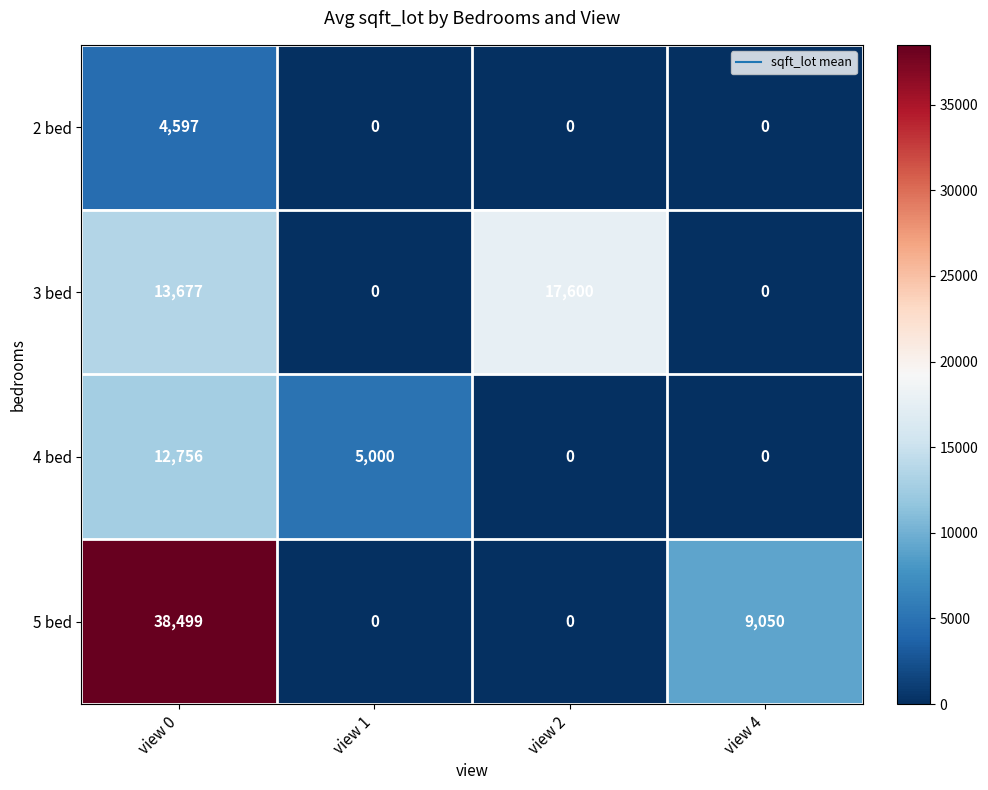

Rank the series by their average value, from highest to lowest.

5 bed, 3 bed, 4 bed, 2 bed